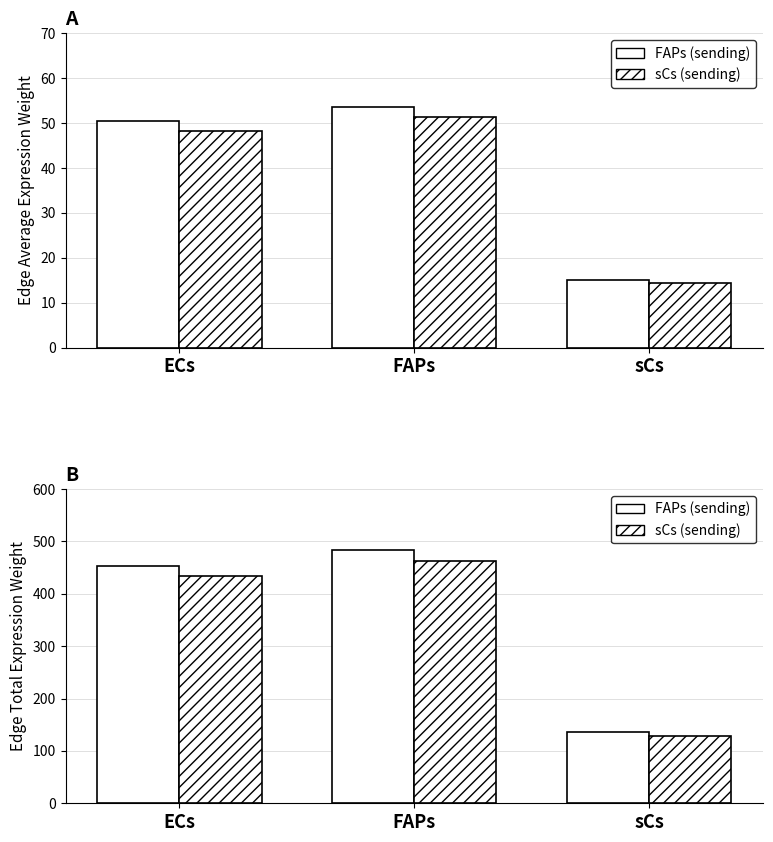

What position from the left is ECs?

1